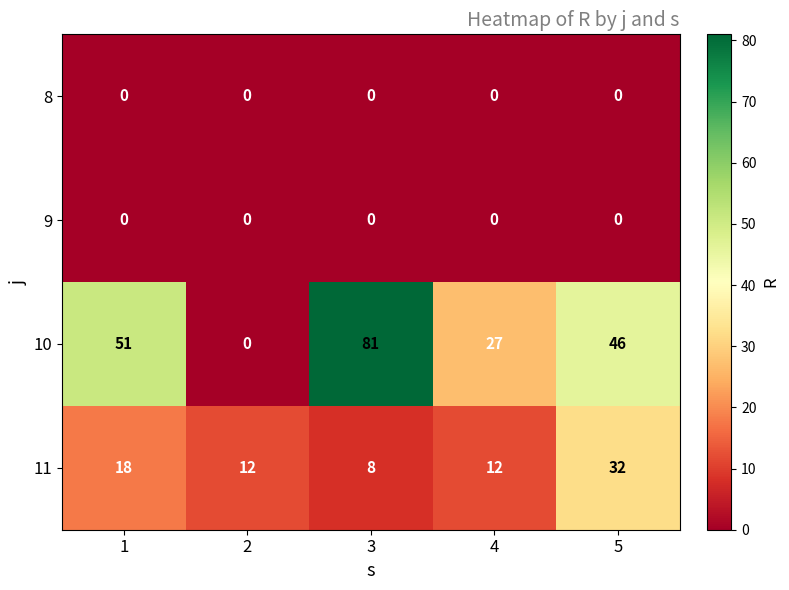

What is the difference between the second highest and second lowest values in the 11 series?

6